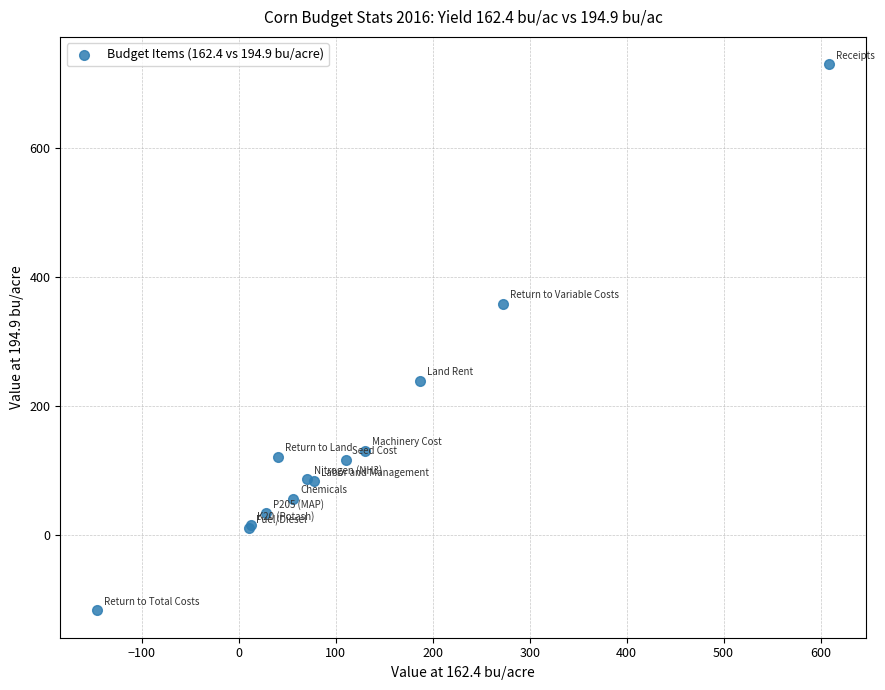

What Y value in the scatter plot is closest to 306?

359.1